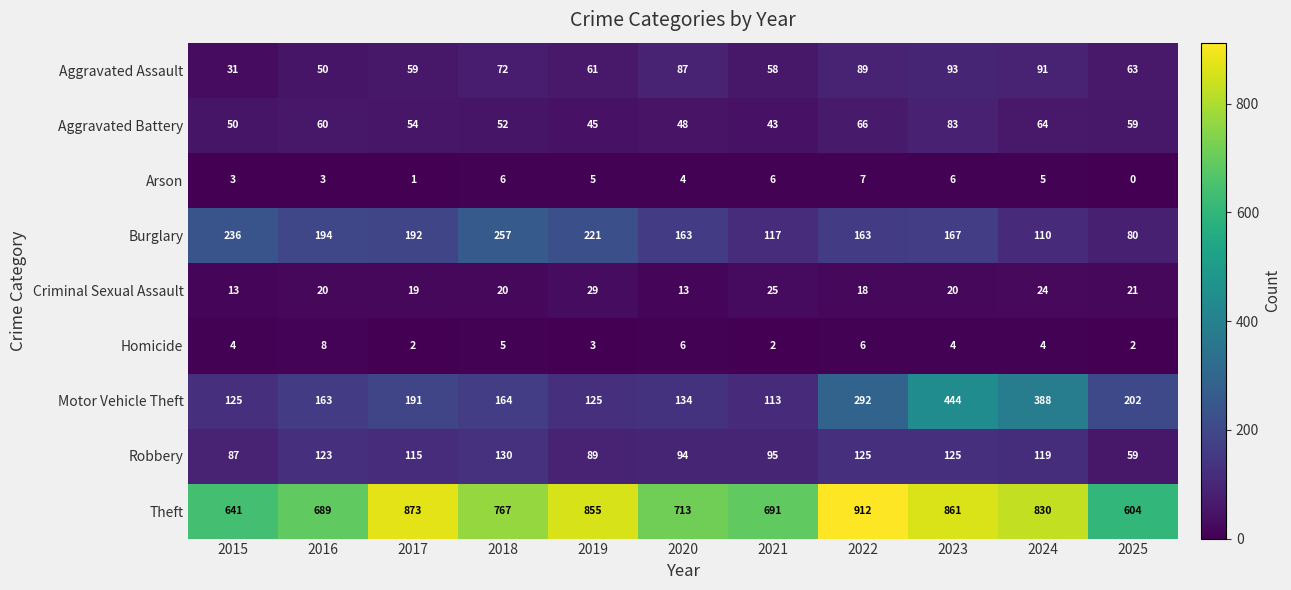

Which series has the widest spread of values?

Motor Vehicle Theft